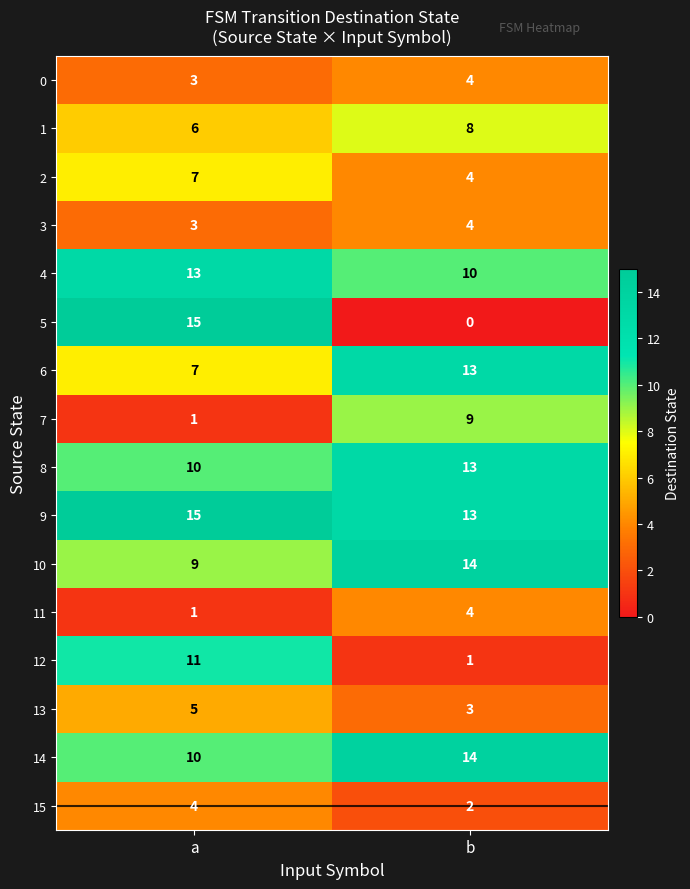

Which category has the lowest value in the 1 series?

a